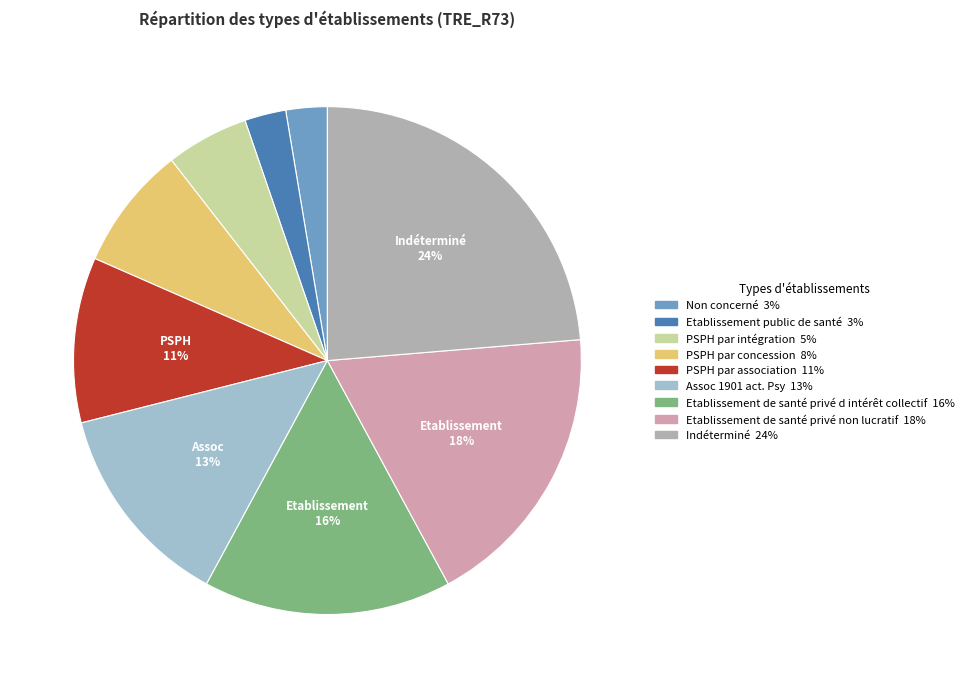

Between Etablissement de santé privé non lucratif and Non concerné, which is larger?

Etablissement de santé privé non lucratif